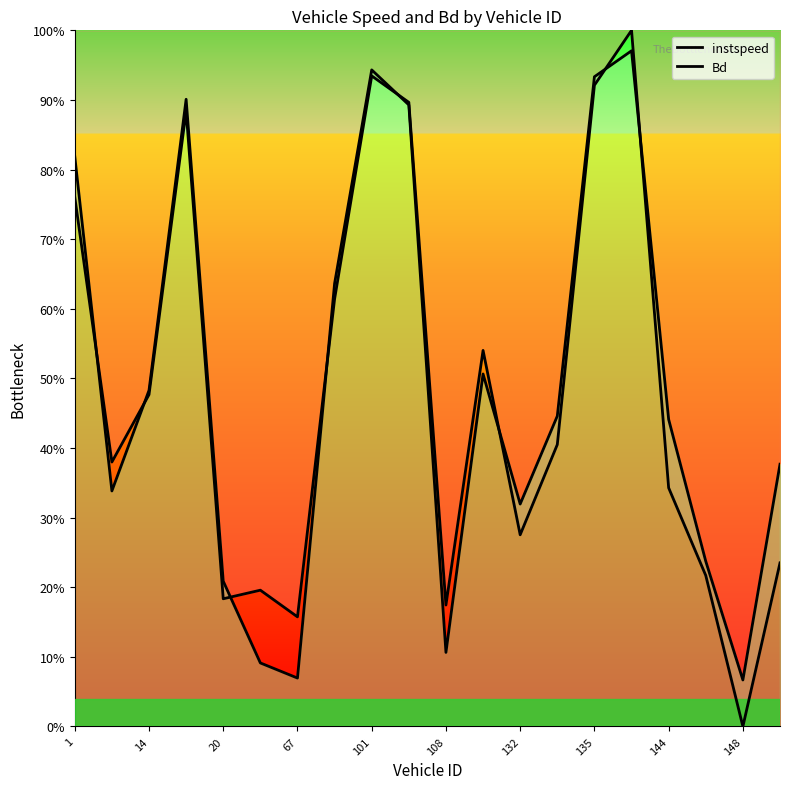

Does the chart have visible grid lines?

No